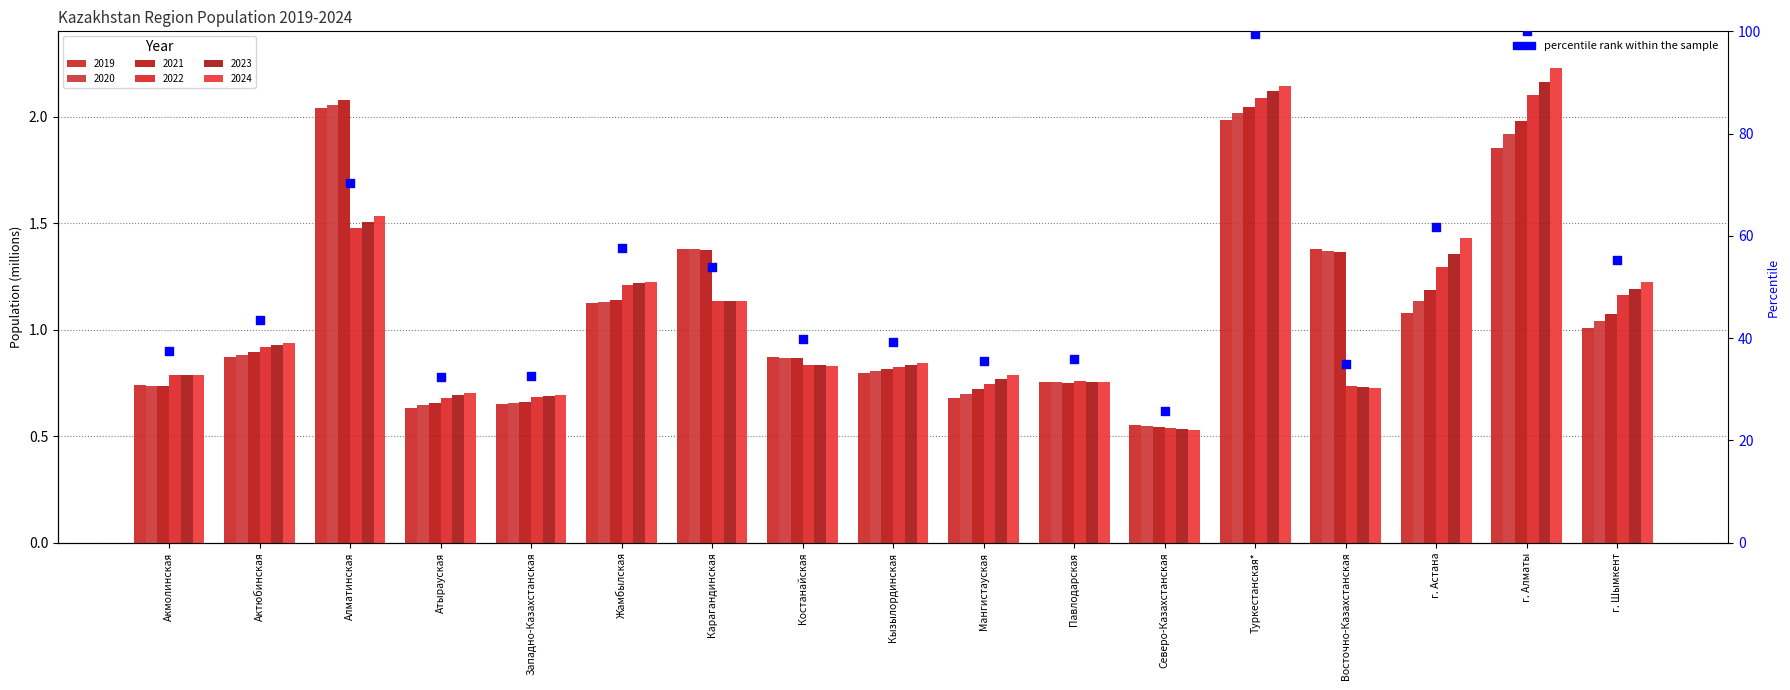

What is the change in value from Жамбылская to г. Астана?

+4.1